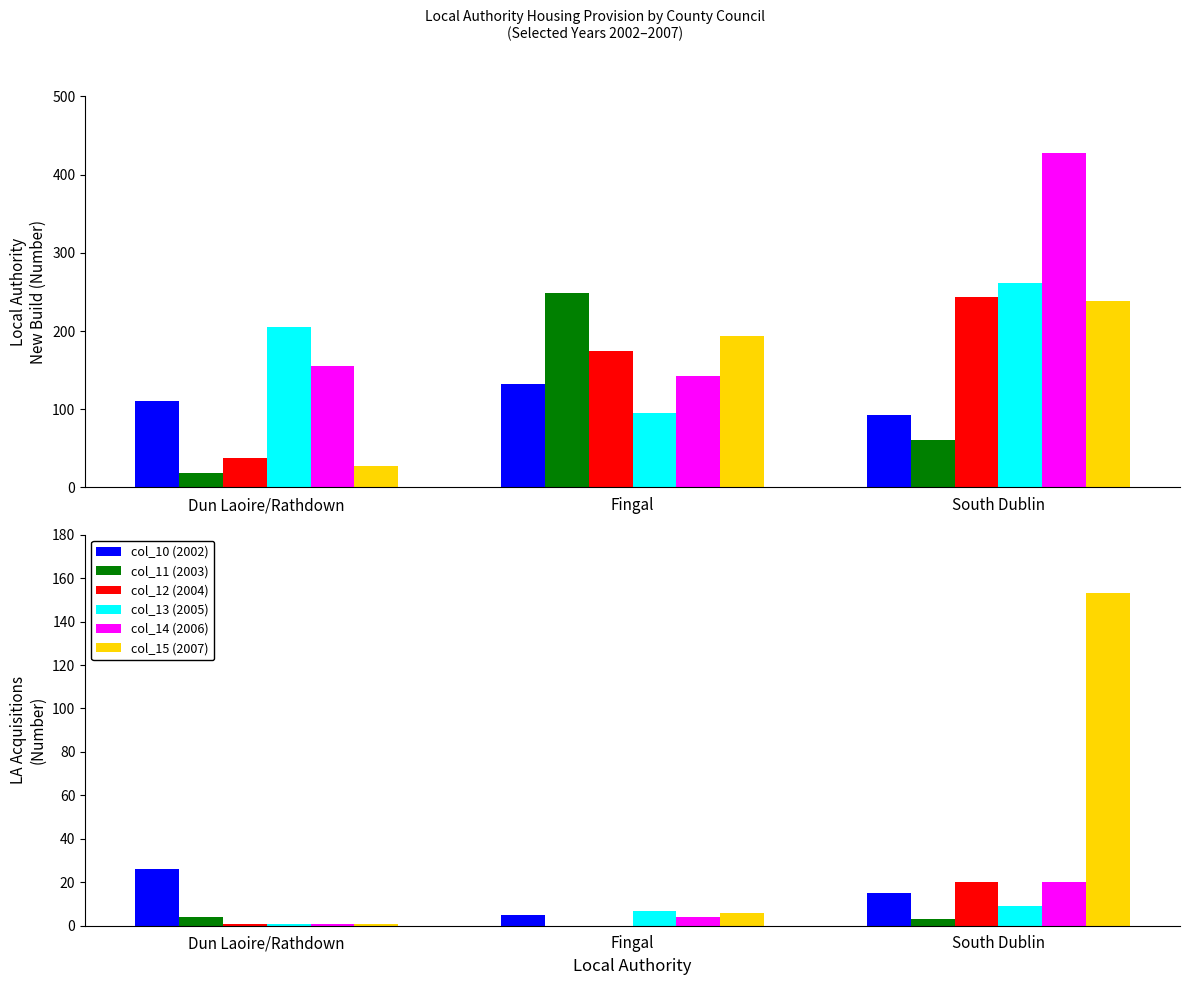

What is the total value across all series at South Dublin?

220